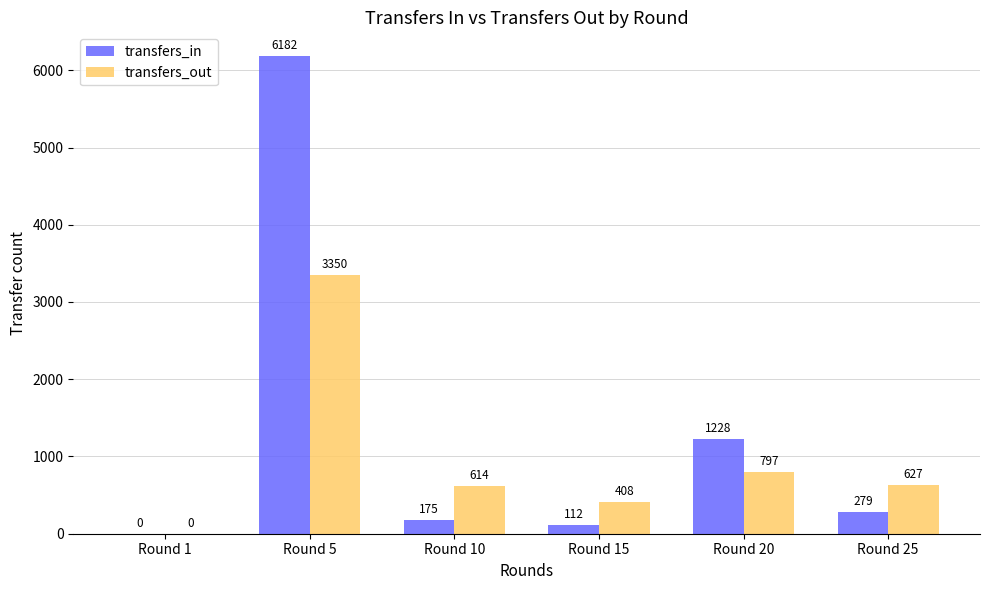

Which series has the widest spread of values?

transfers_in